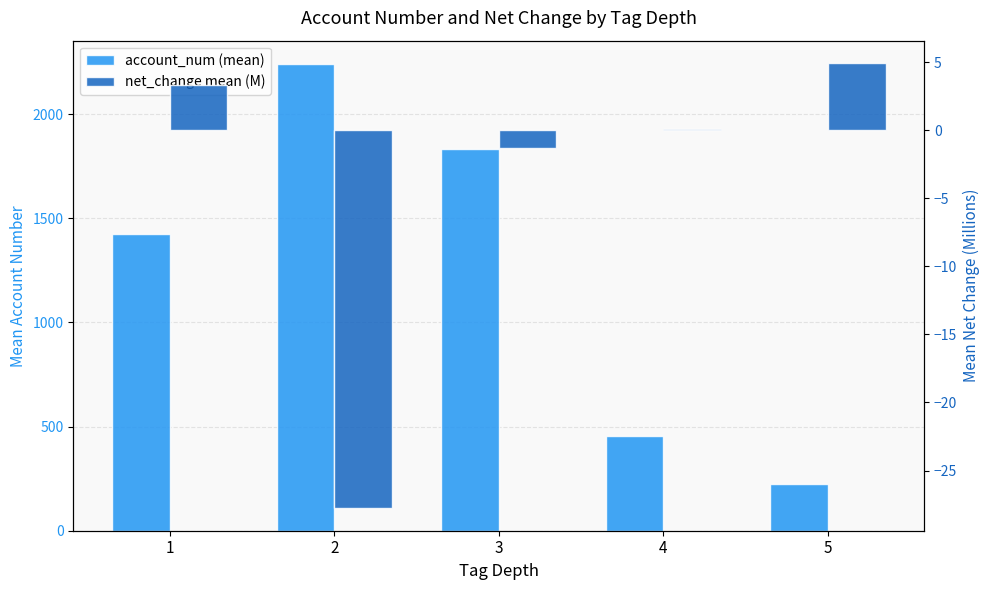

True or false: net_change mean (M) has a value of 0.1 at 4.

False